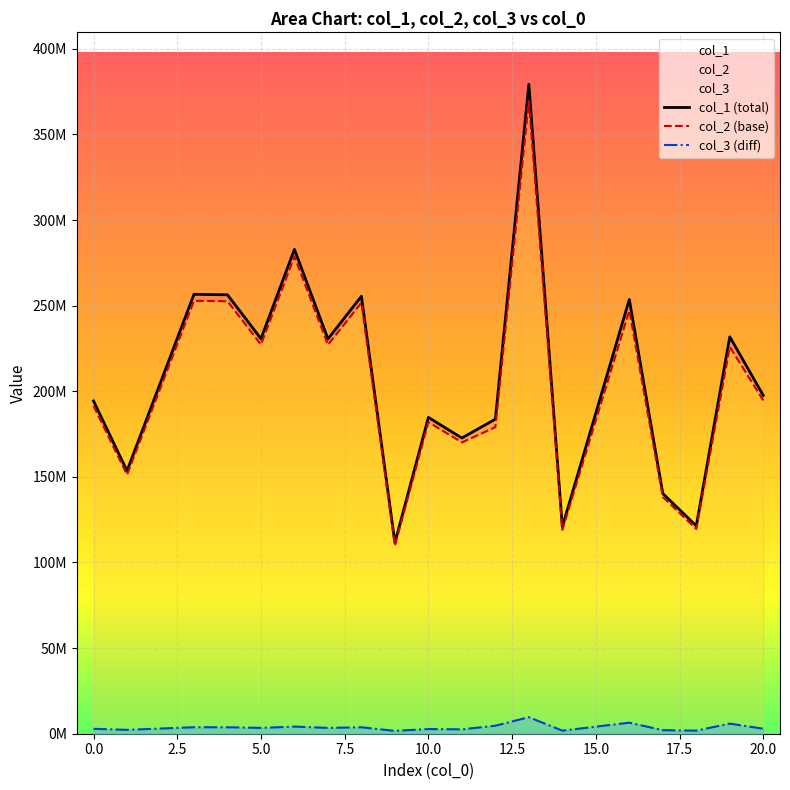

At how many categories does at least one series exceed 261033457?

2